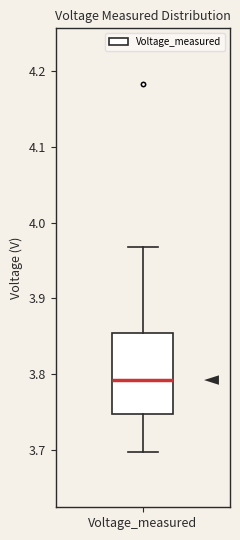

Transcribe this box plot: give where the median line is, the range the box spans, and where the two whiskers end, as read against the y-axis. The values are not printed on the chart, so give them approximately, as read against the axis.

median 3.79, box 3.75 to 3.85, whiskers 3.70 to 3.97